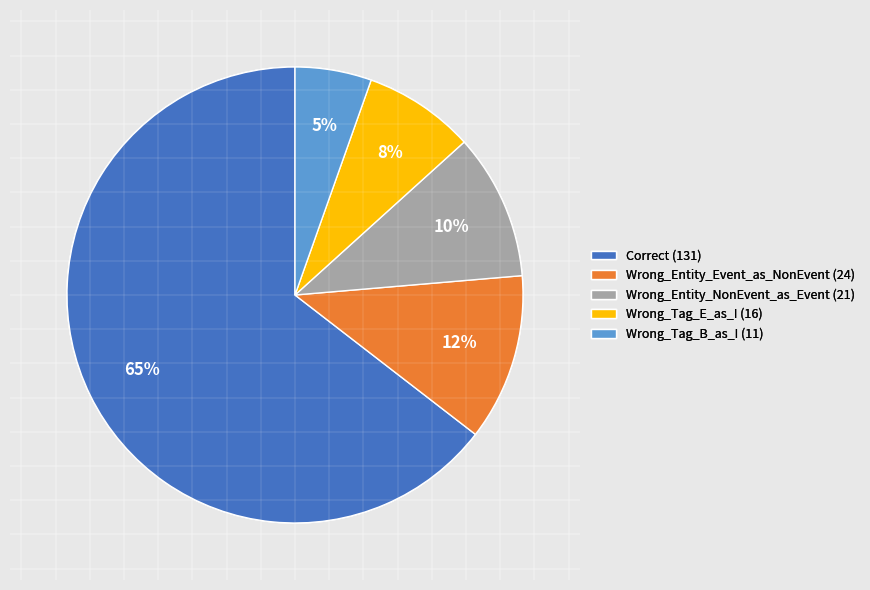

What percentage is the Wrong_Entity_NonEvent_as_Event slice, to the nearest percent?

10%